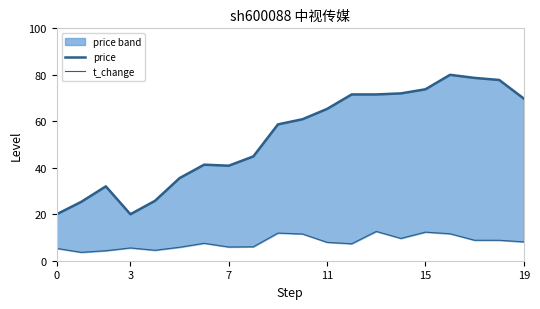

Which label corresponds to the largest value in the chart?

16